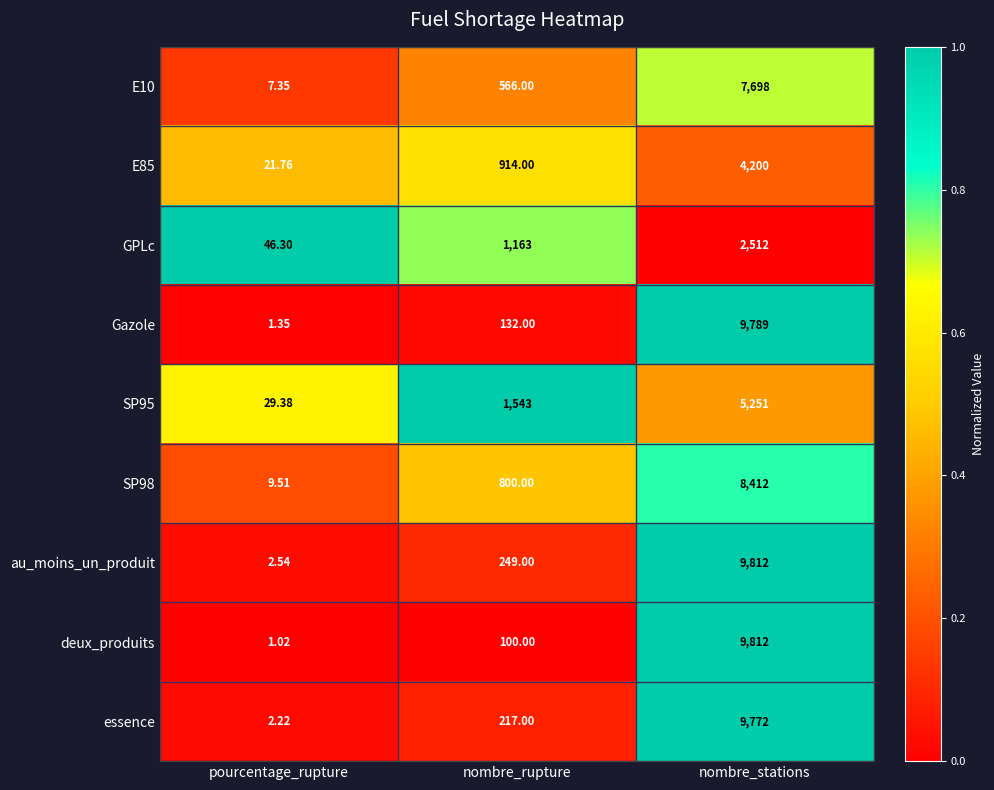

Which label corresponds to the largest value in the chart?

nombre_stations